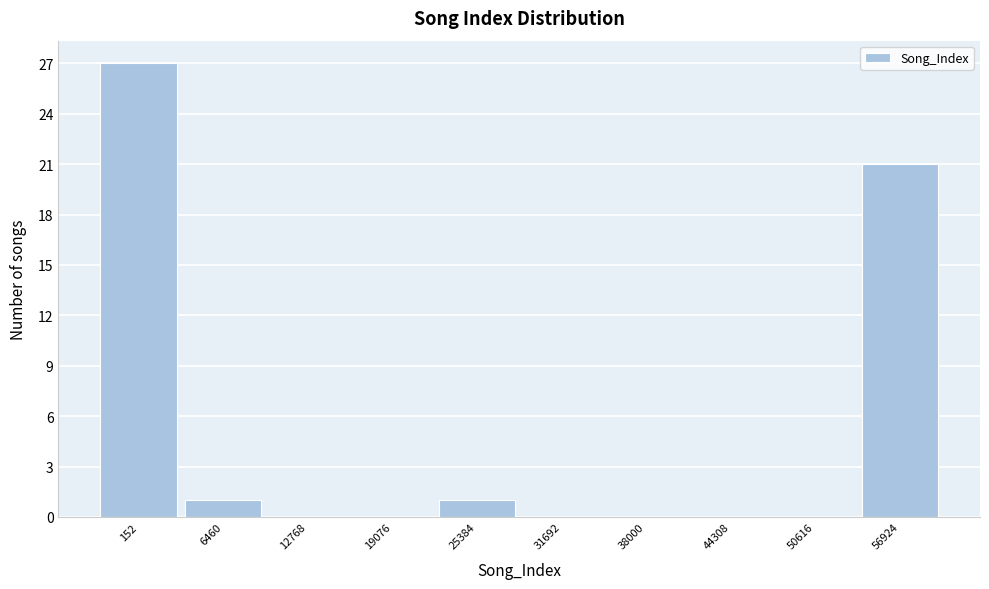

Reading left to right, extract all data points from this chart.

152=27	6460=1	12768=0	19076=0	25384=1	31692=0	38000=0	44308=0	50616=0	56924=21